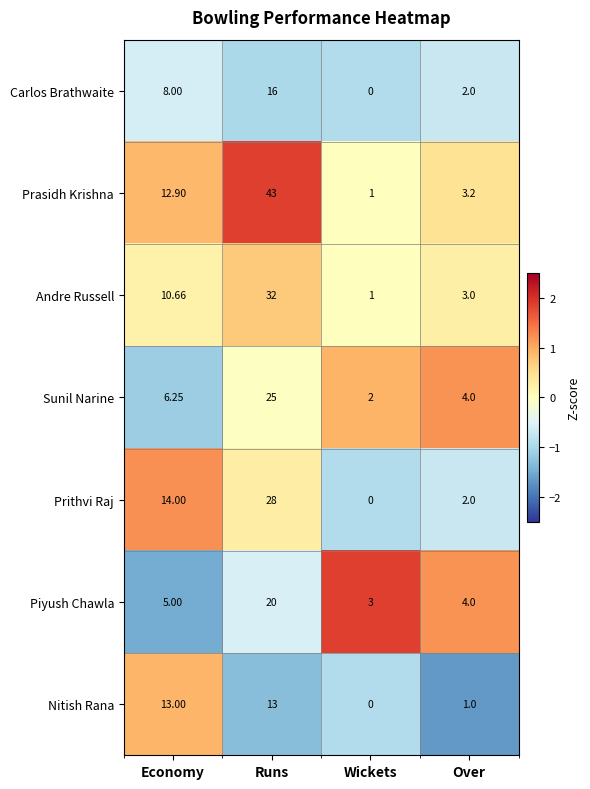

Between Wickets and Over, which series saw the biggest shift?

Prasidh Krishna